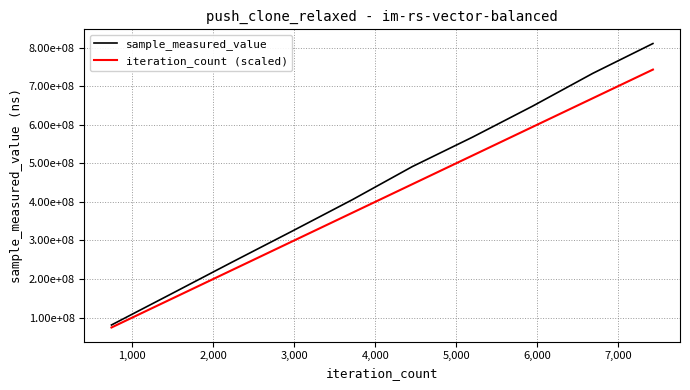

Does the chart display data point markers on the line(s)?

No